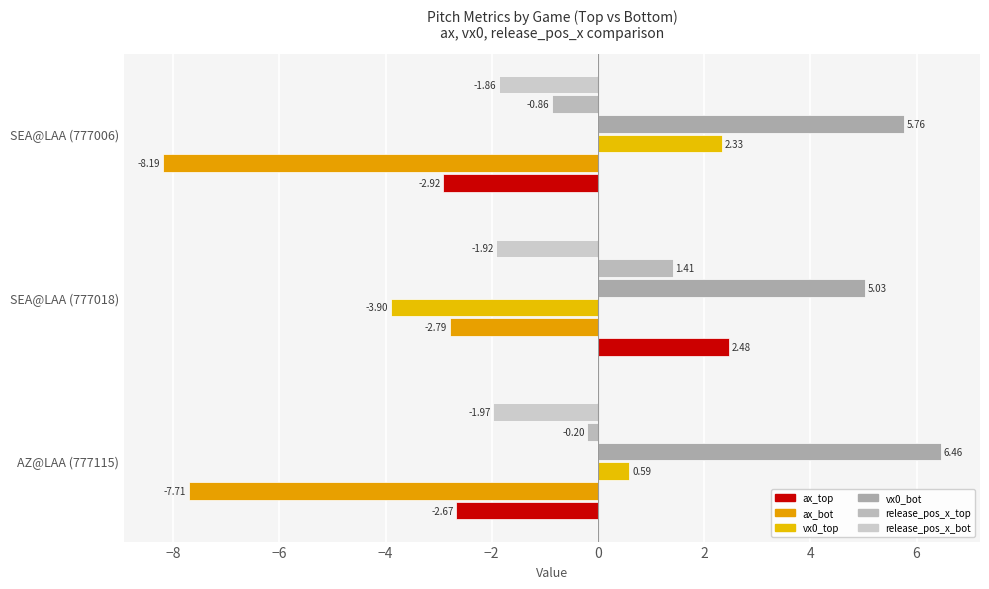

What is the value of the vx0_bot bar at the 2nd from the left?

5.0